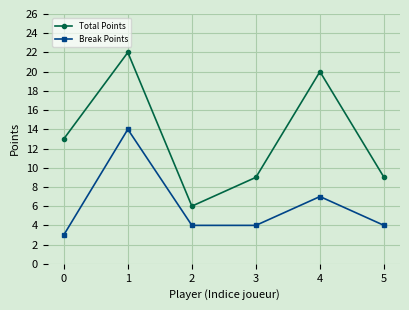

How many categories are shown in the chart?

6